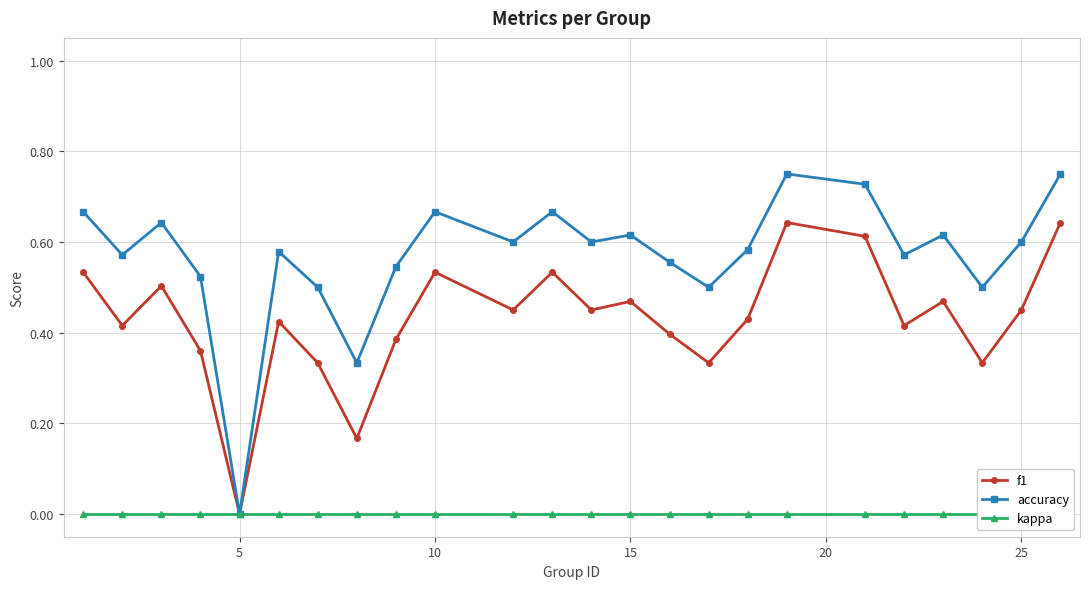

How many lines are shown in the chart?

3